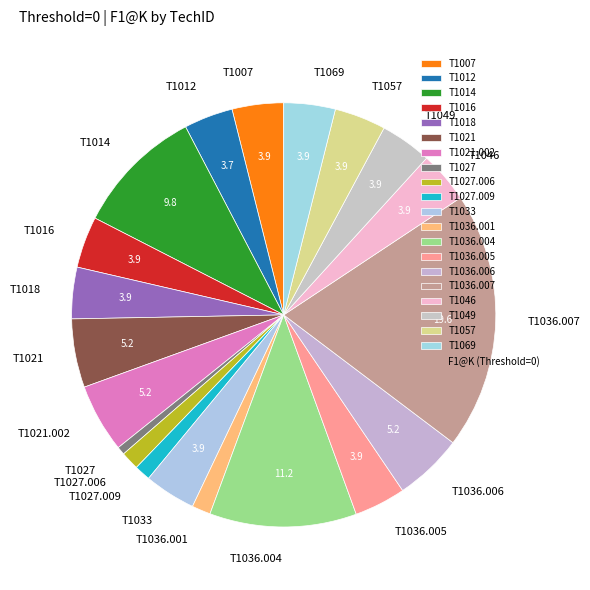

Combined, do T1036.001 and T1021.002 account for over 50%?

No